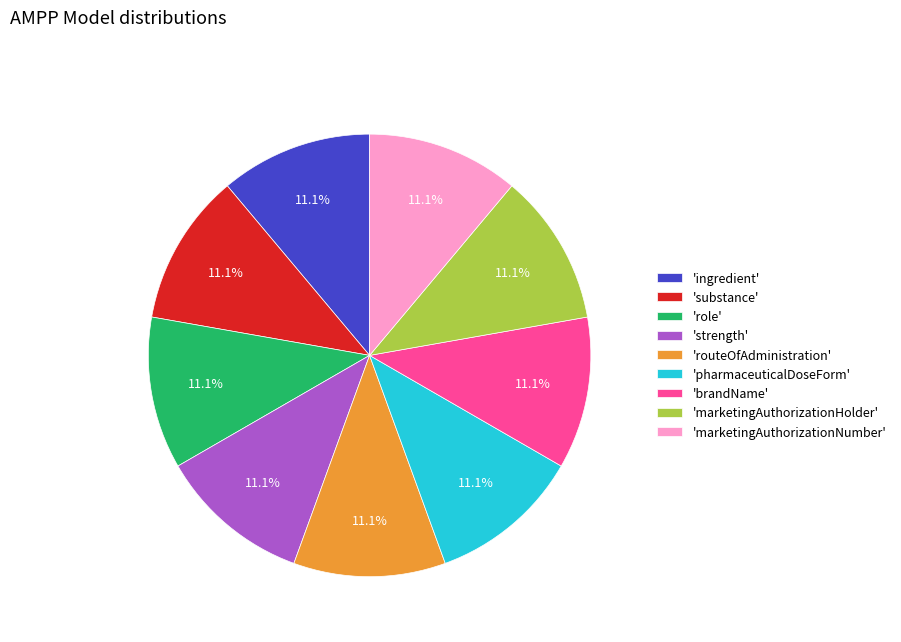

How many slices are in this pie chart?

9